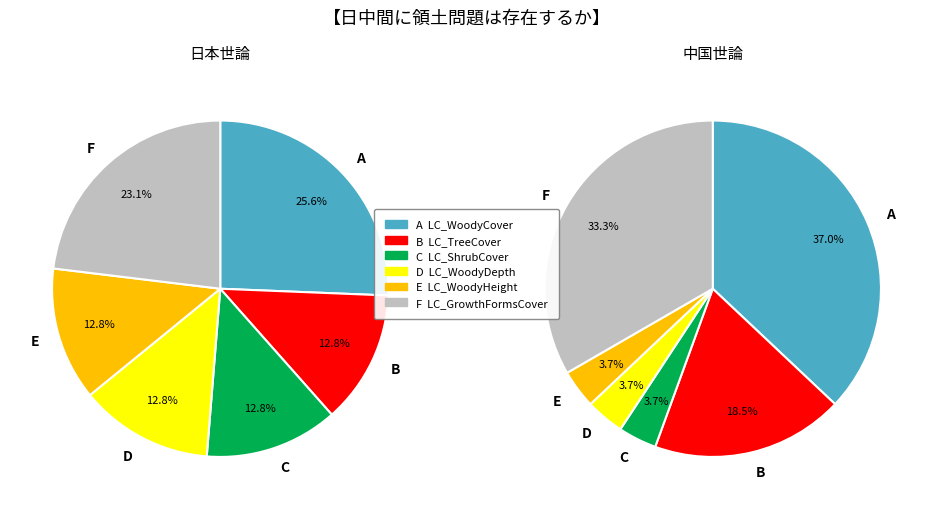

To the nearest percent, what is the combined percentage of LC_WoodyHeight and LC_WoodyDepth?

26%